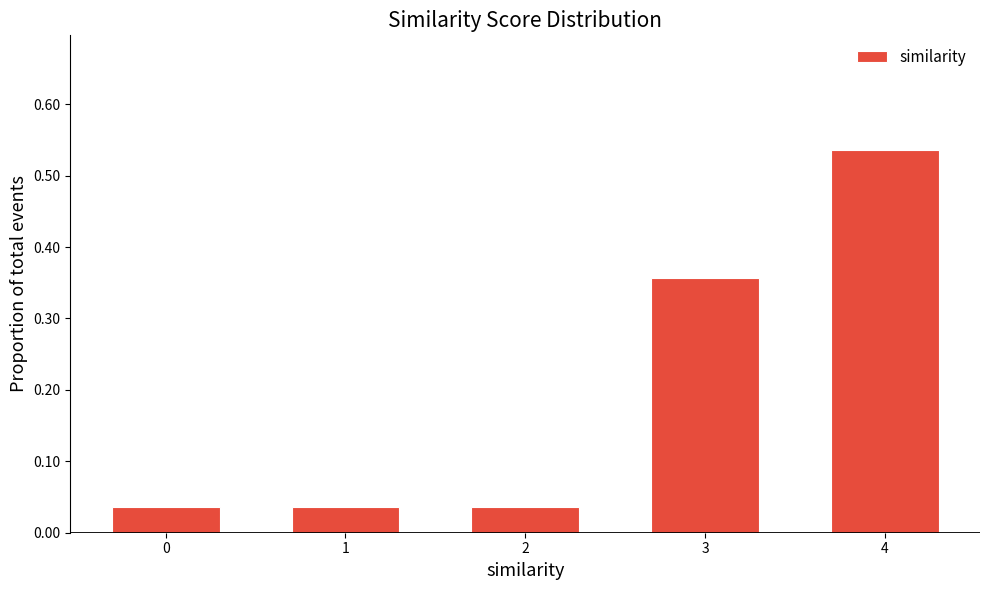

What is the sum of all values?

1.0